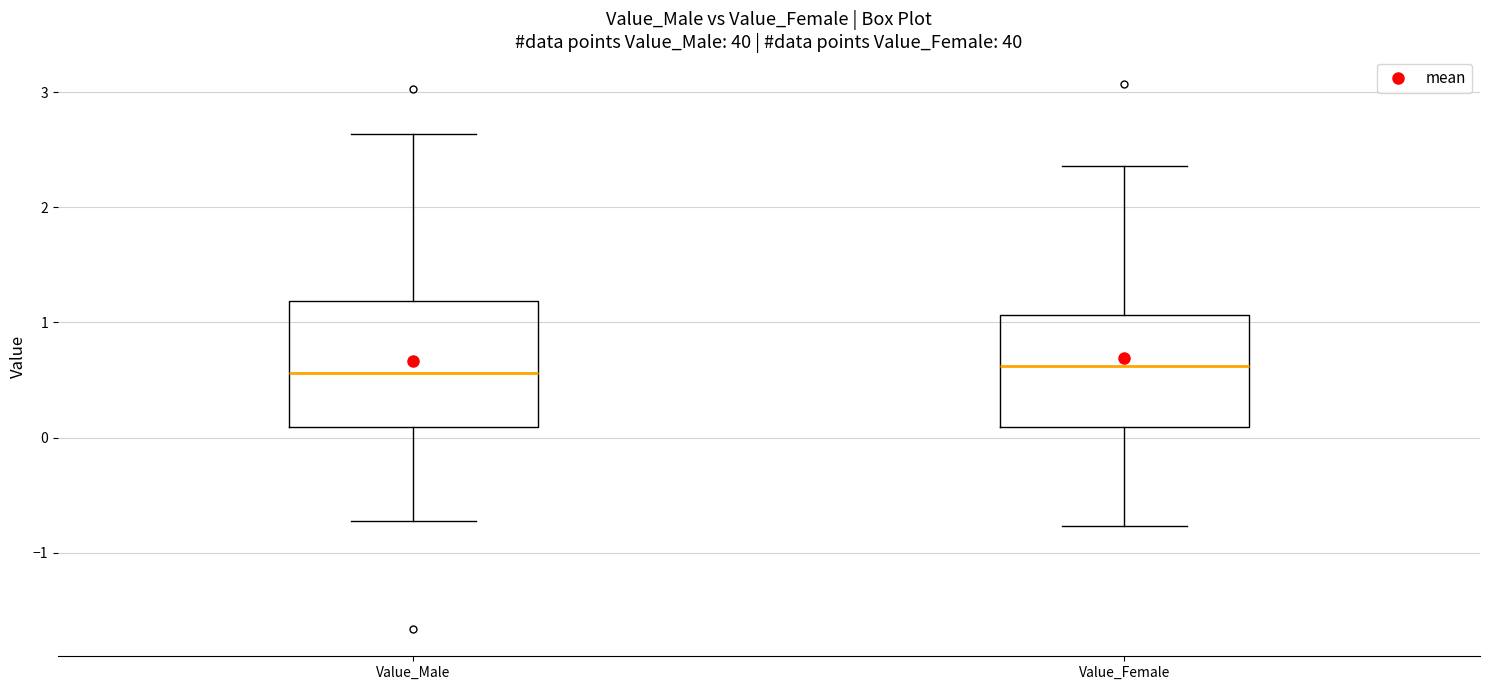

Comparing the boxes themselves (not the whiskers), which one is the tallest?

Value_Male